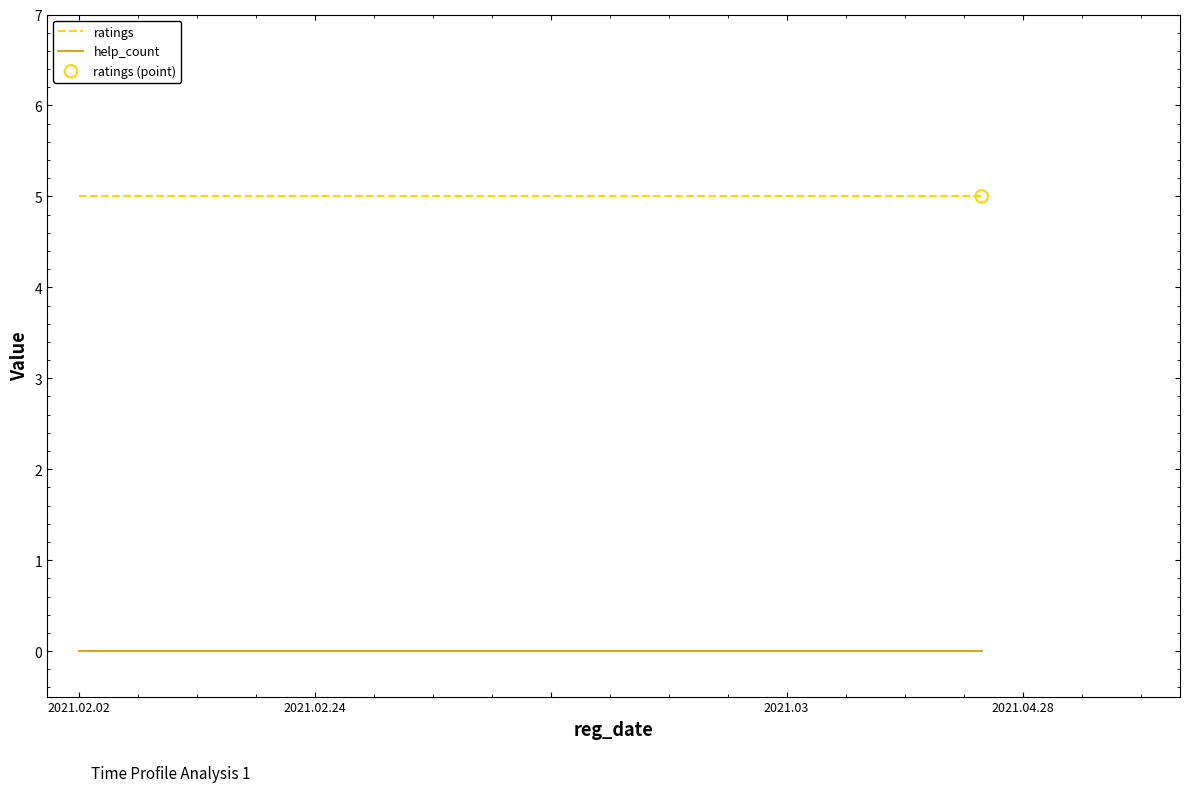

Which series contains the highest Y value?

ratings